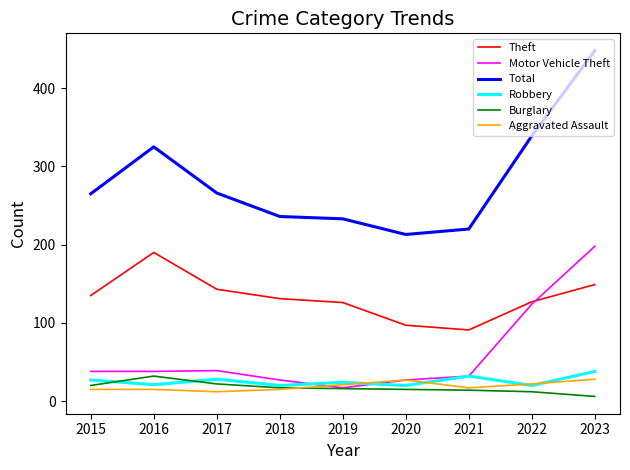

What is the approximate value of Burglary at 2016?

32